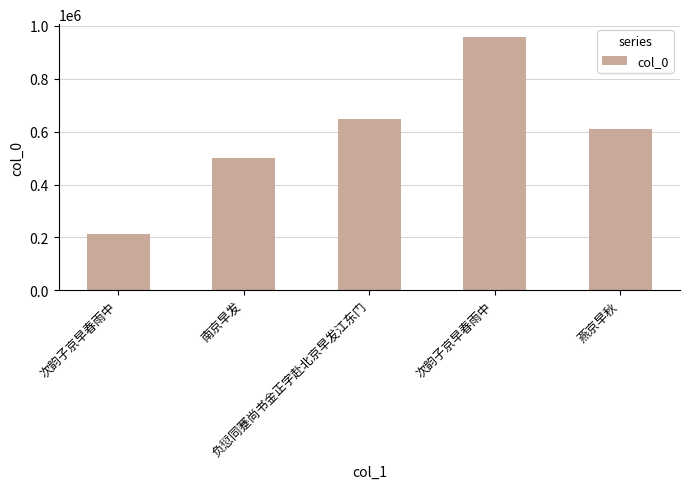

What is the change in value from 南京早发 to 燕京早秋?

+109520